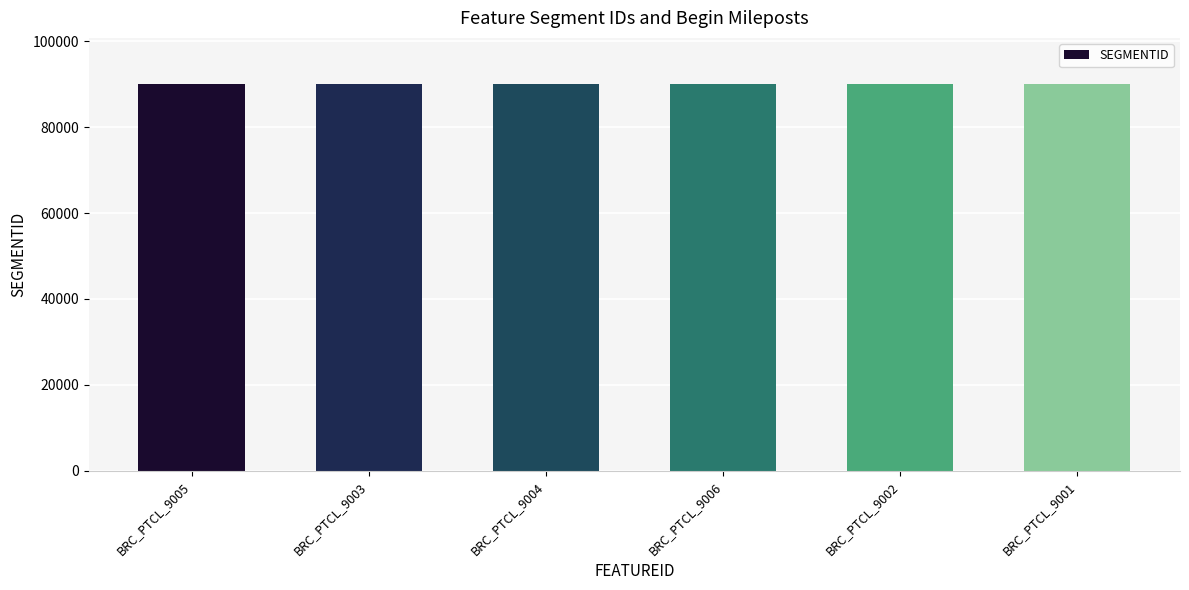

What is the sum of the values at BRC_PTCL_9003 and BRC_PTCL_9002?

180013